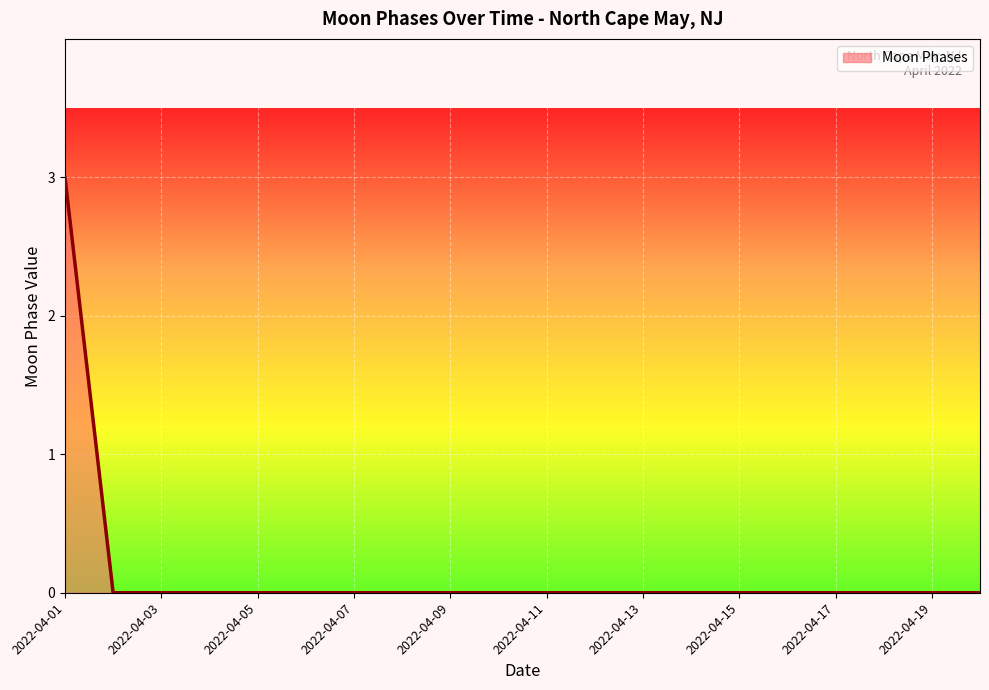

Reading left to right, what are all the values shown in this chart?

3	0	0	0	0	0	0	0	0	0	0	0	0	0	0	0	0	0	0	0